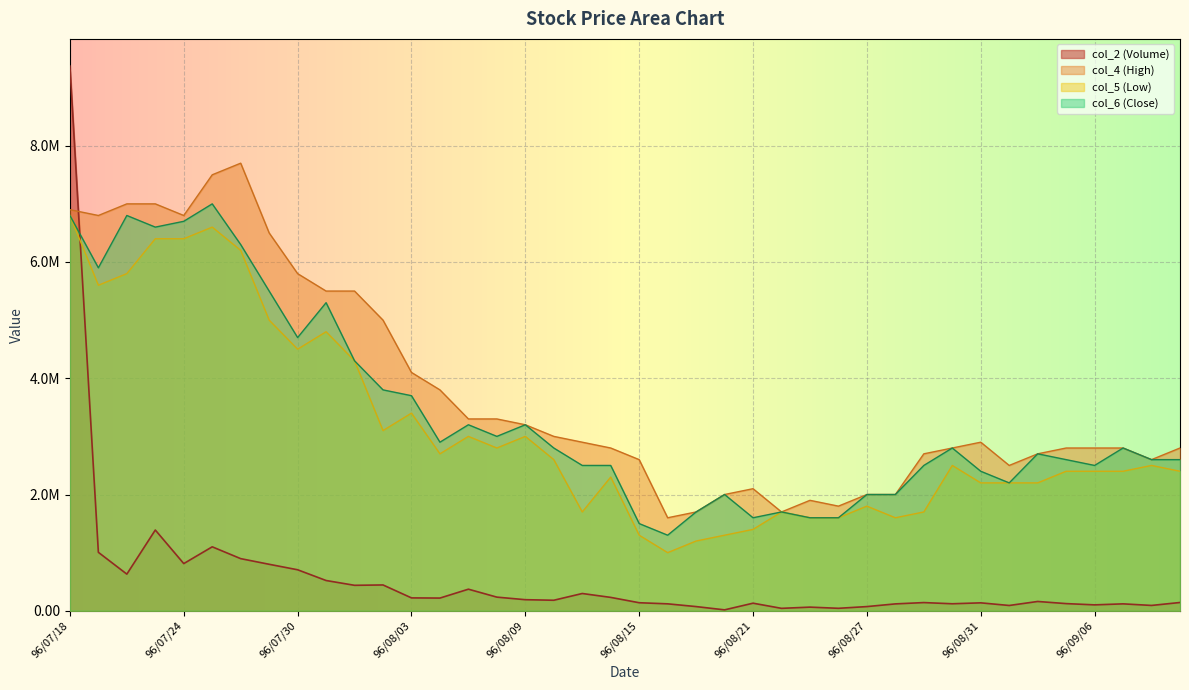

Which series has the largest total across all categories?

col_4 (High)